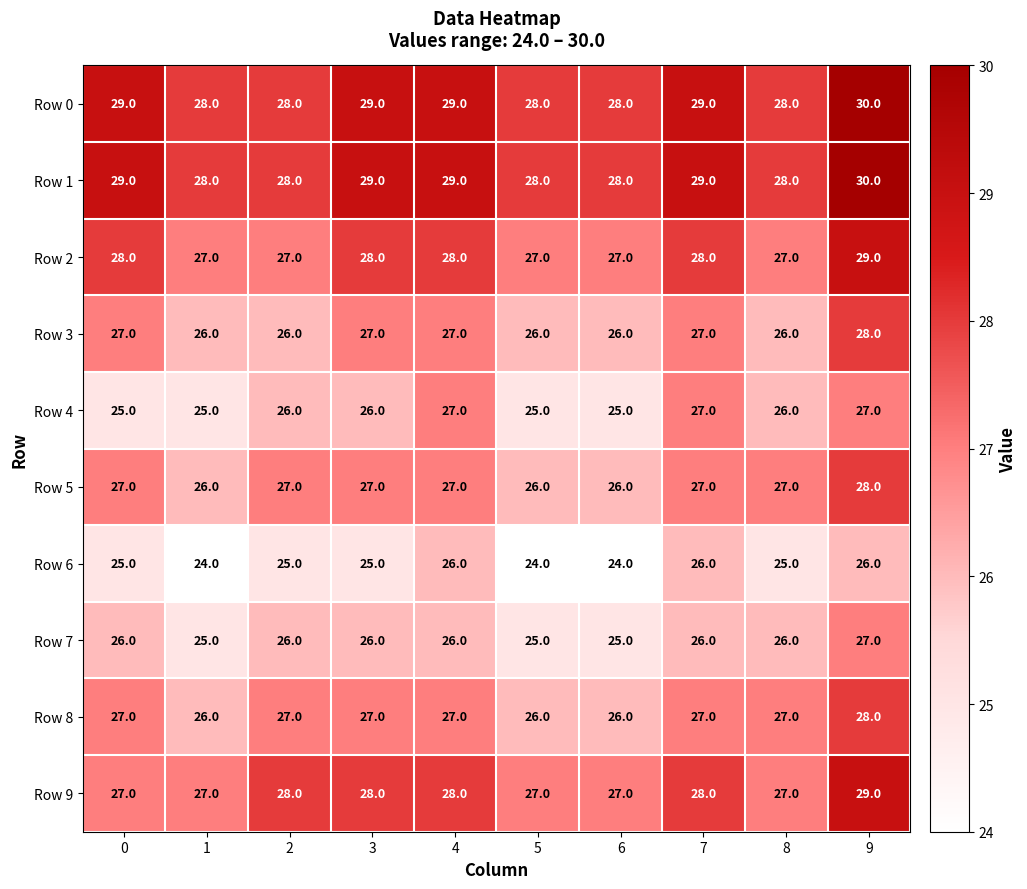

What is the sum of all Row 6 values?

250